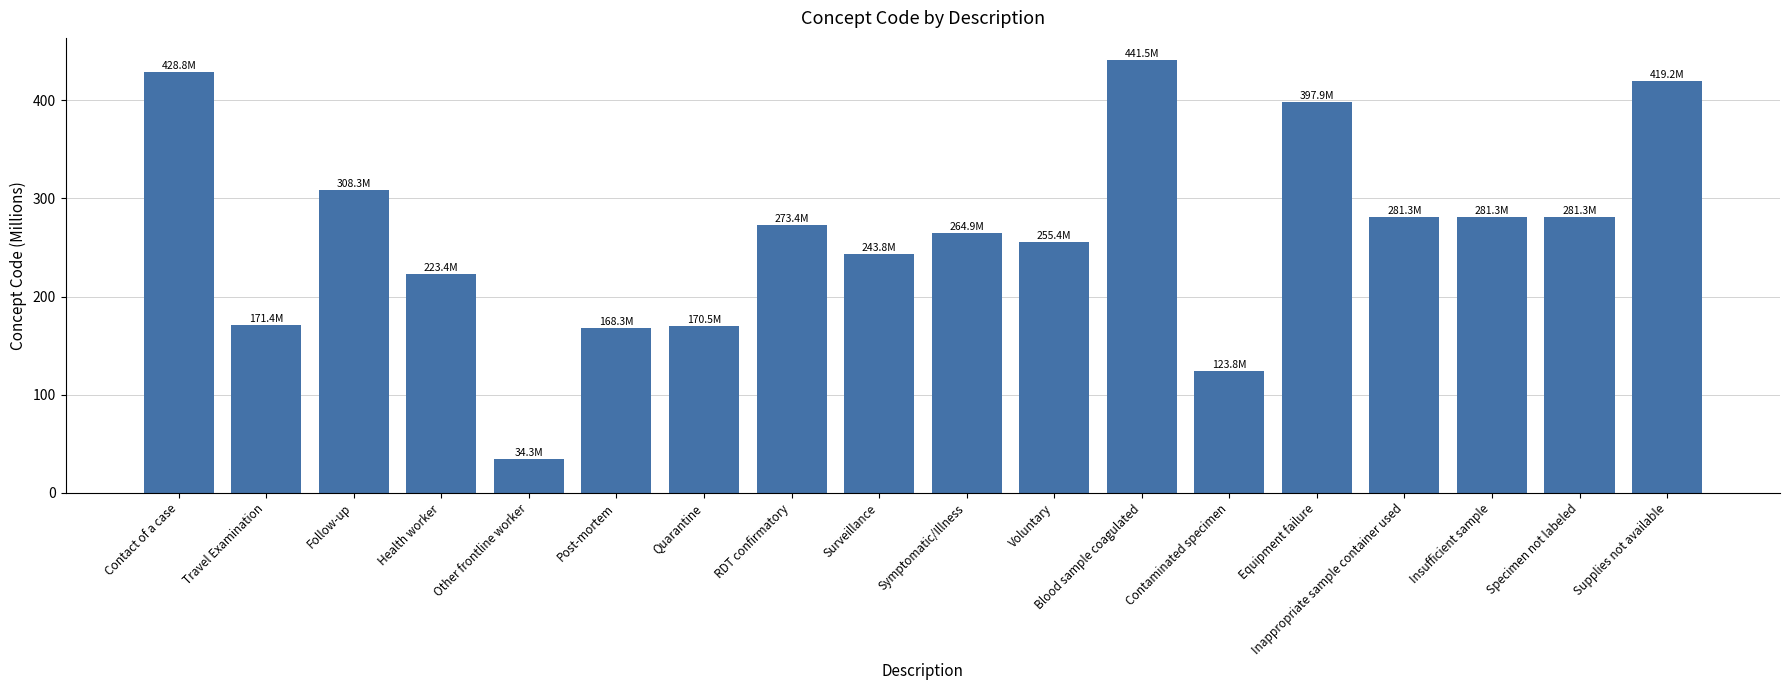

Where does the data first go above 273?

Contact of a case